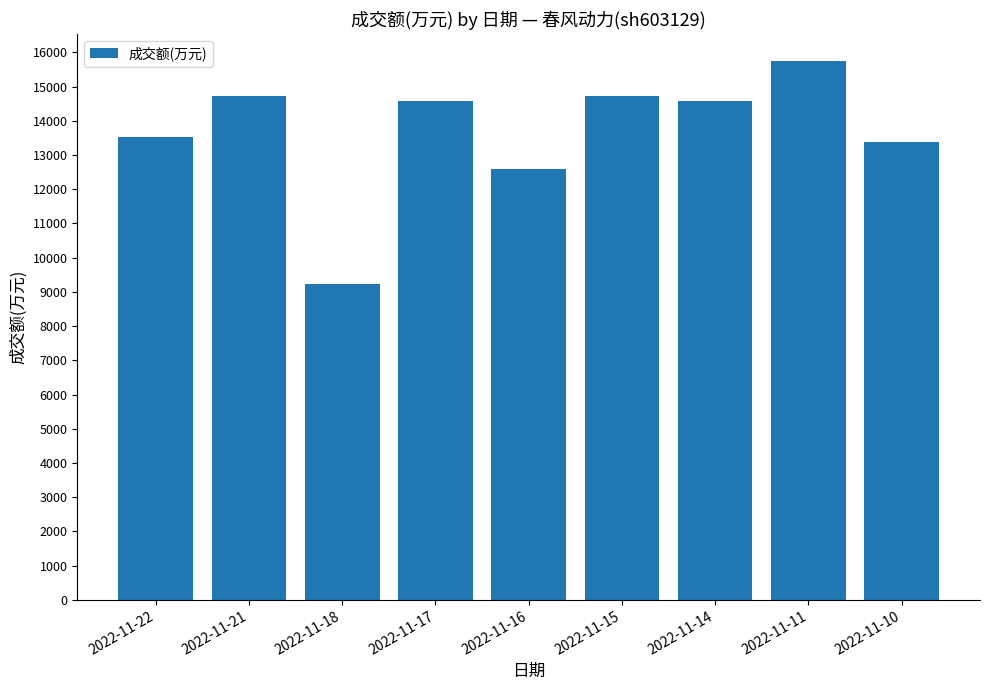

Are the bars horizontal?

No